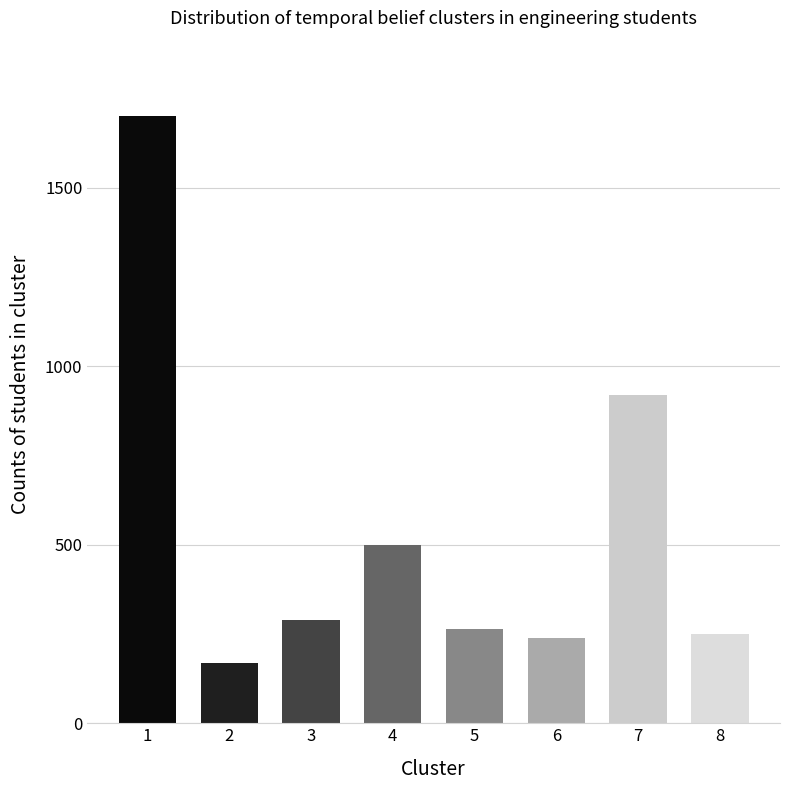

Approximately how many times larger is the value at 5 compared to 7?

0.3